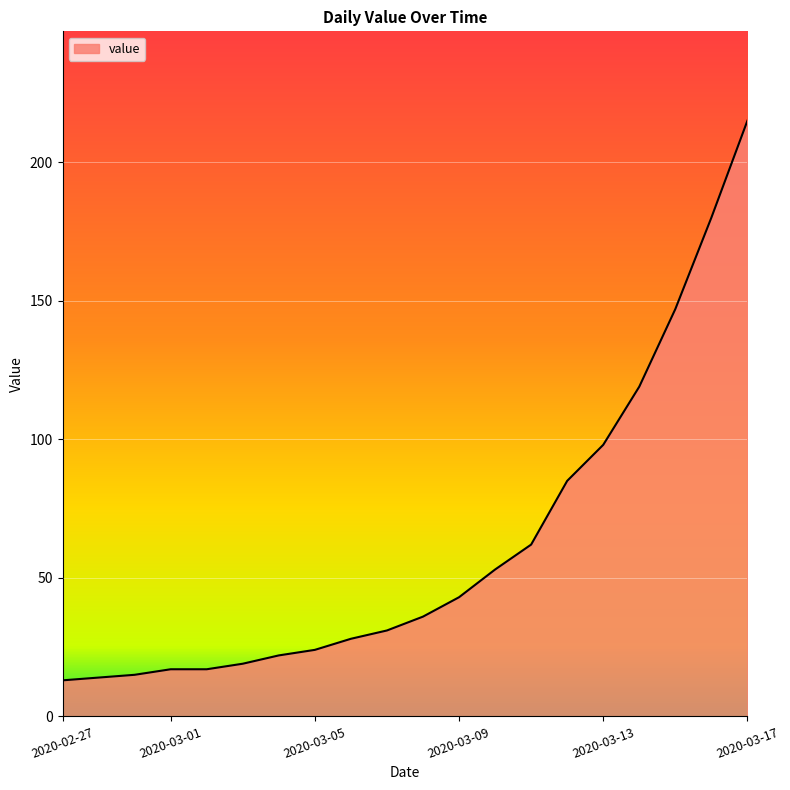

Count the number of data series in this chart.

1